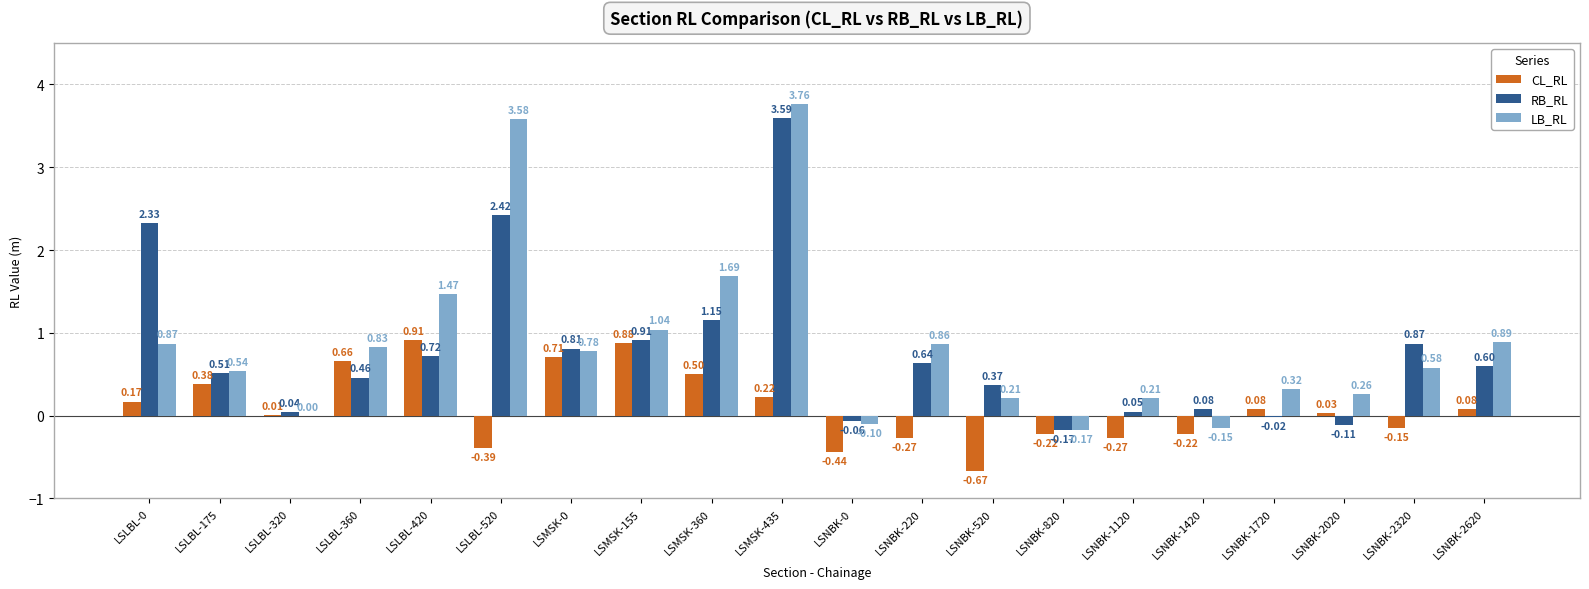

What is the difference between the RB_RL values at LSMSK-155 and LSNBK-520?

0.5